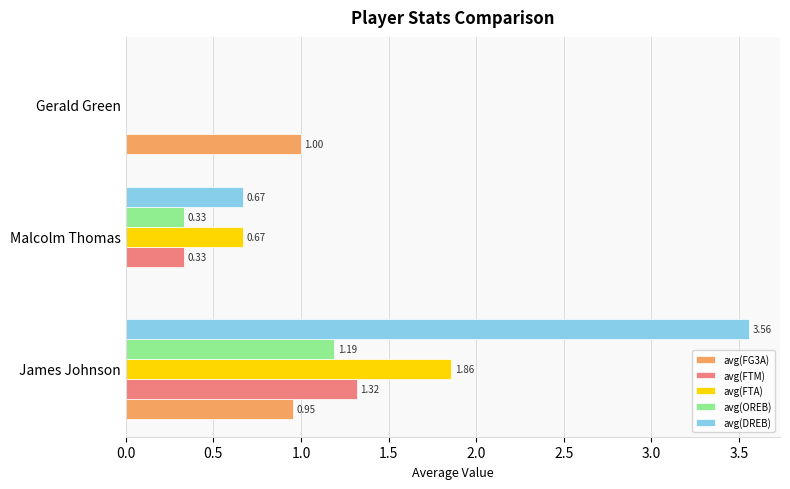

Which series has the widest spread of values?

avg(DREB)